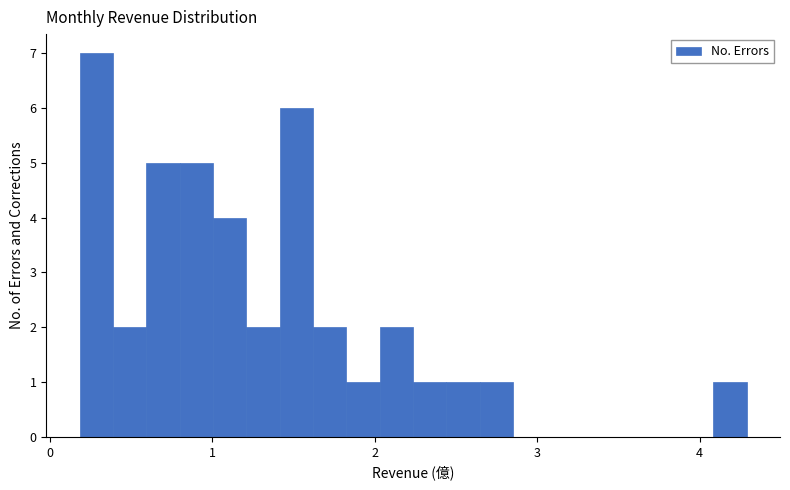

Read against the x-axis, roughly where is the centre of the tallest bar?

0.3